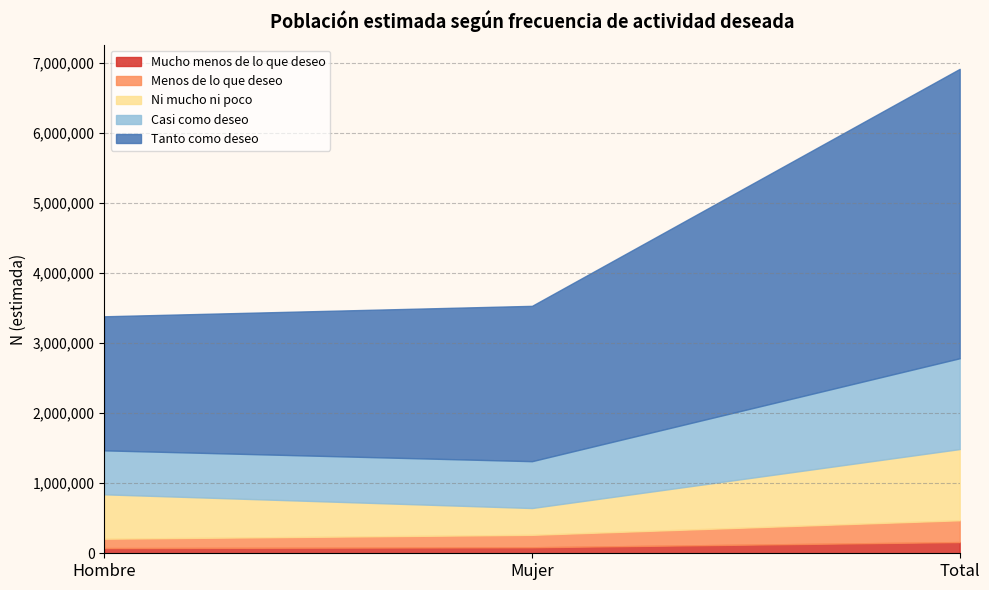

Reading right to left, extract all data points from this chart.

Mucho menos de lo que deseo: Total=160122	Mujer=85939	Hombre=74183
Menos de lo que deseo: Total=311203	Mujer=177430	Hombre=133772
Ni mucho ni poco: Total=1016613	Mujer=382716	Hombre=633897
Casi como deseo: Total=1296641	Mujer=668927	Hombre=627714
Tanto como deseo: Total=4131919	Mujer=2217755	Hombre=1914164